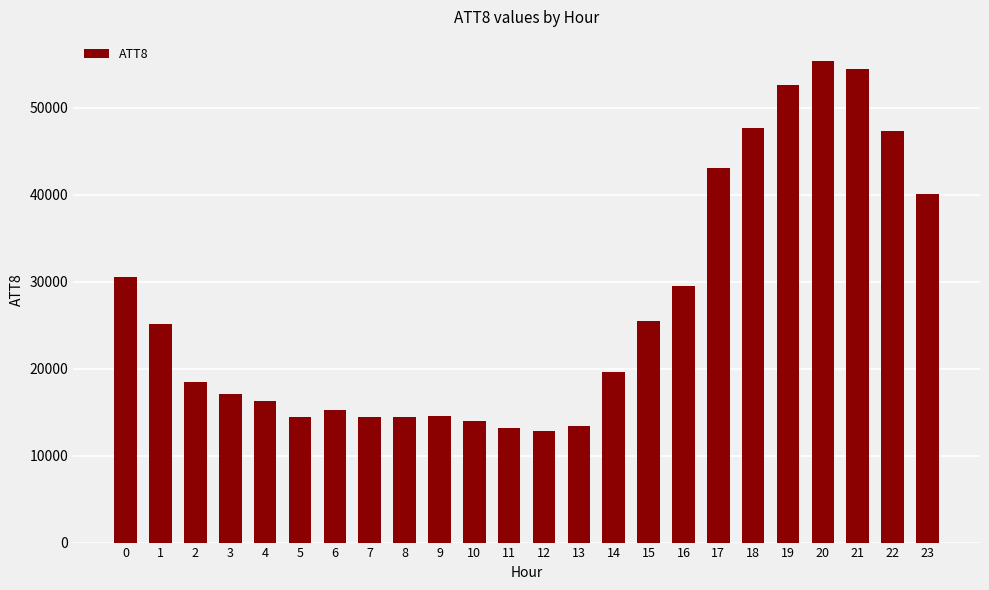

Is it true that the value at 21 is 54500?

True